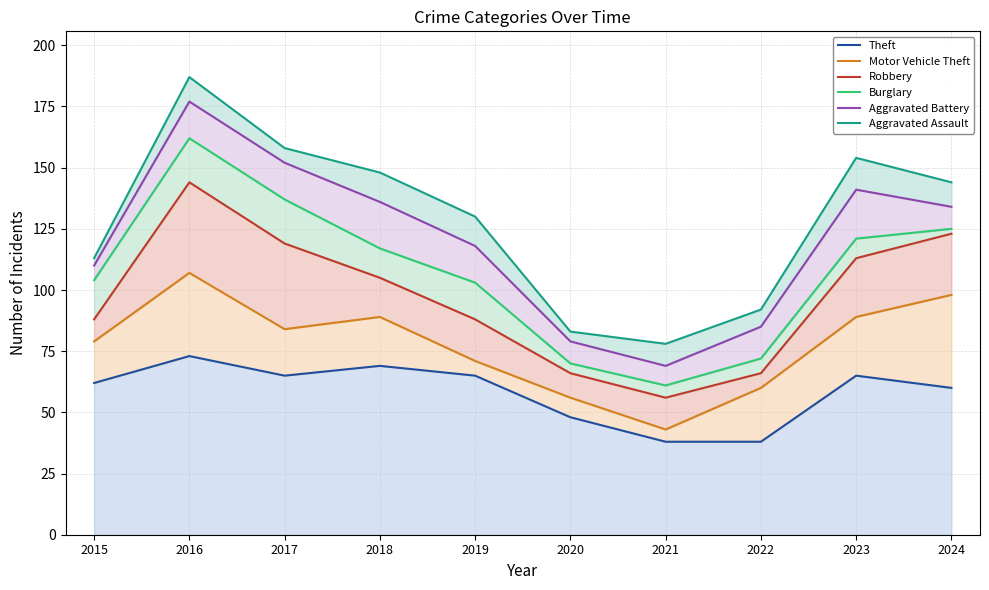

What is the difference between the maximum and minimum values in the Burglary series?

101